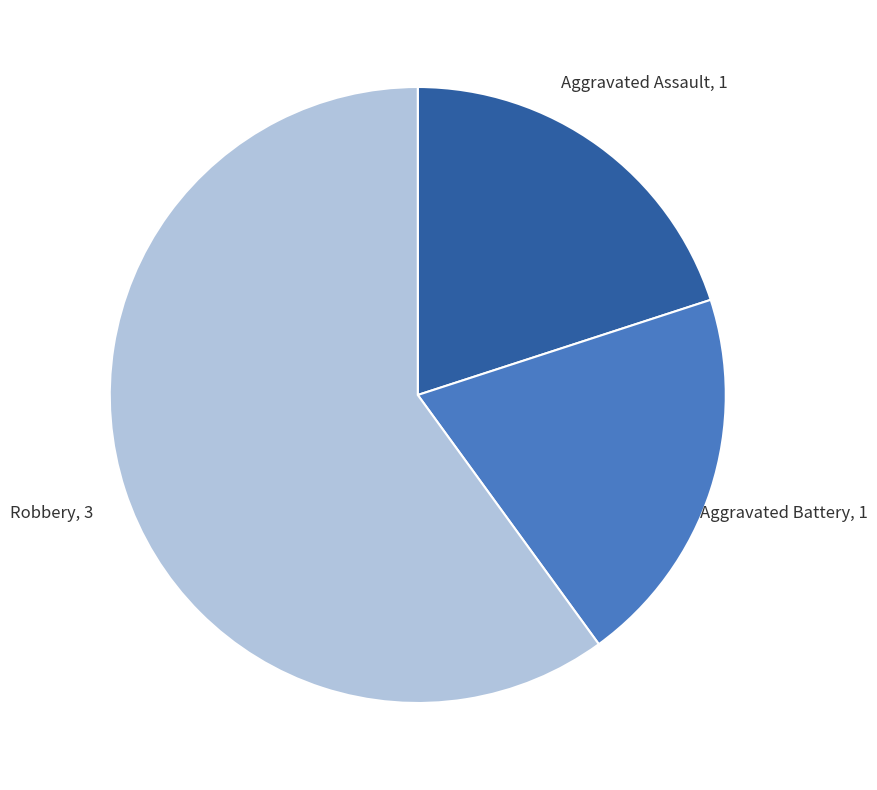

Is there a majority slice in this chart?

Yes